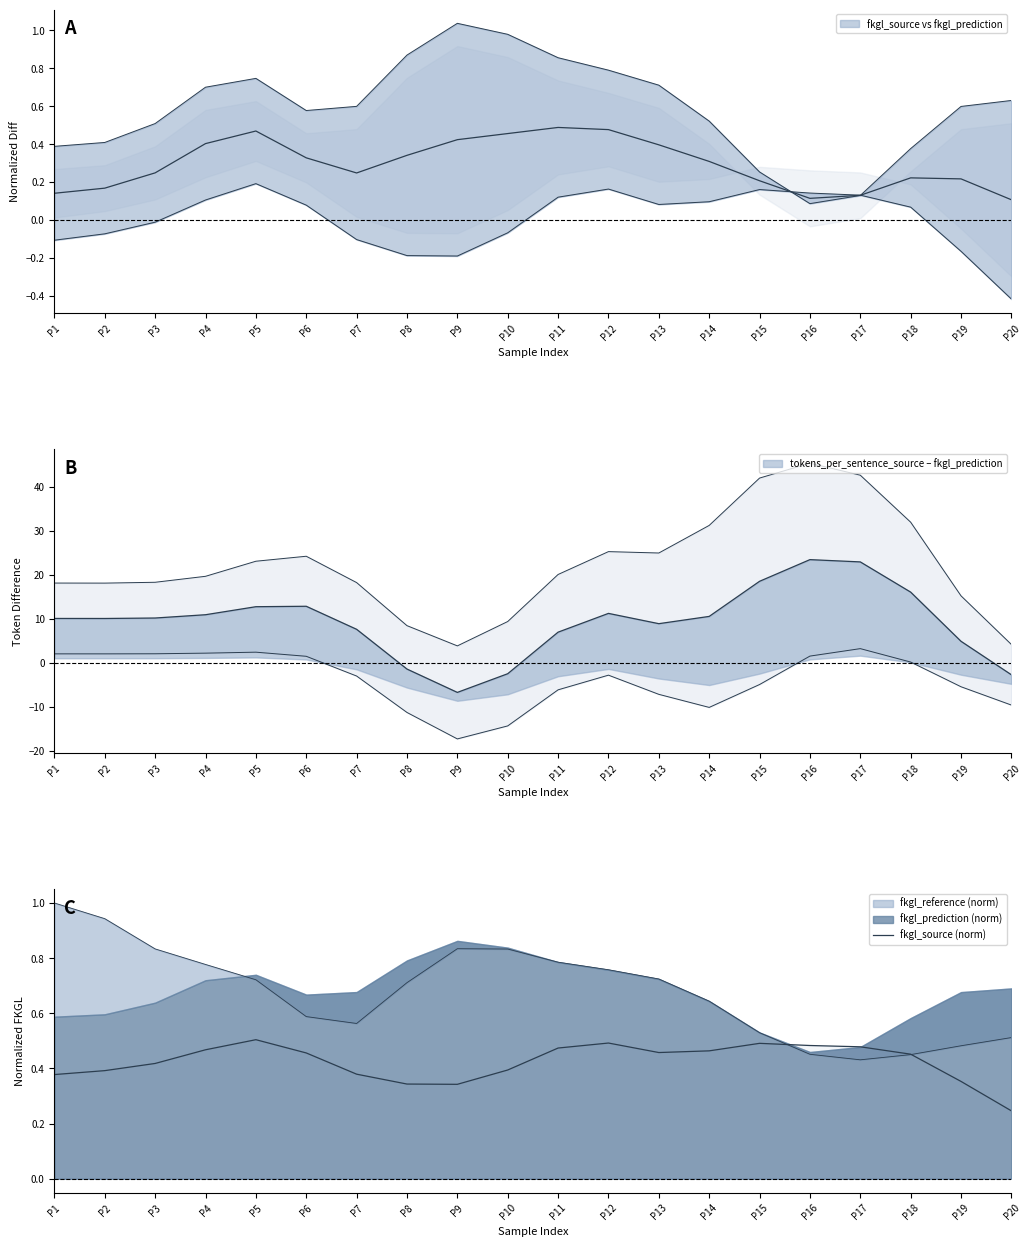

Read the value at P10.

0.4